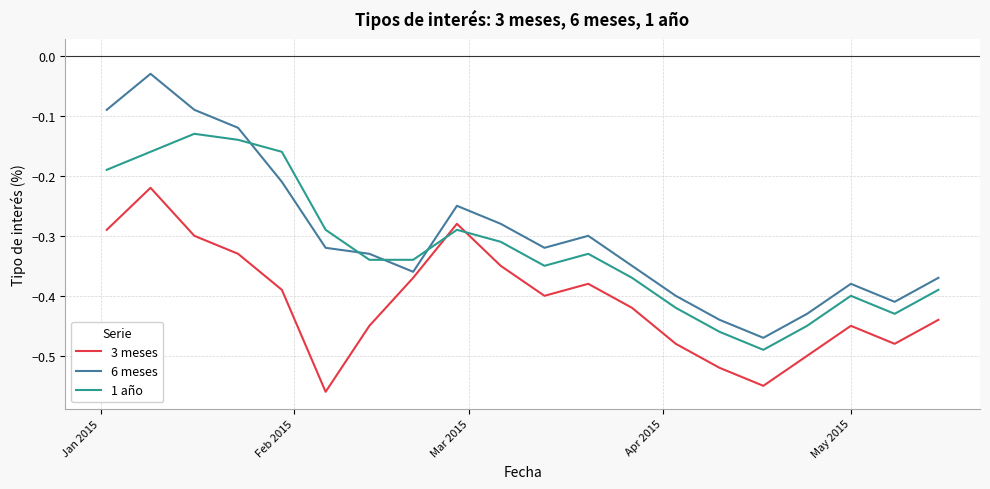

How many interior local peaks does the 6 meses series have?

4